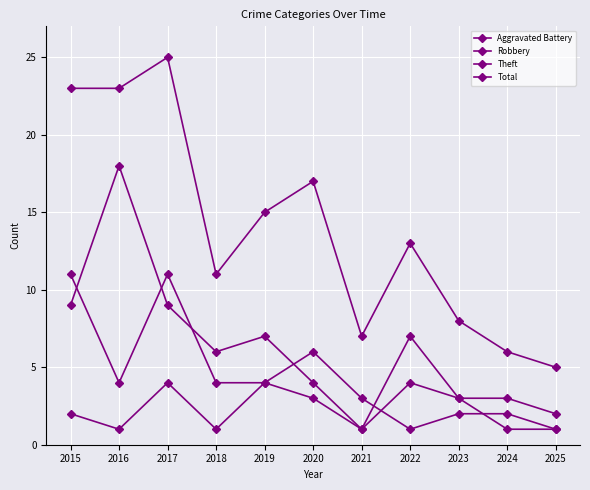

How many lines are shown in the chart?

4